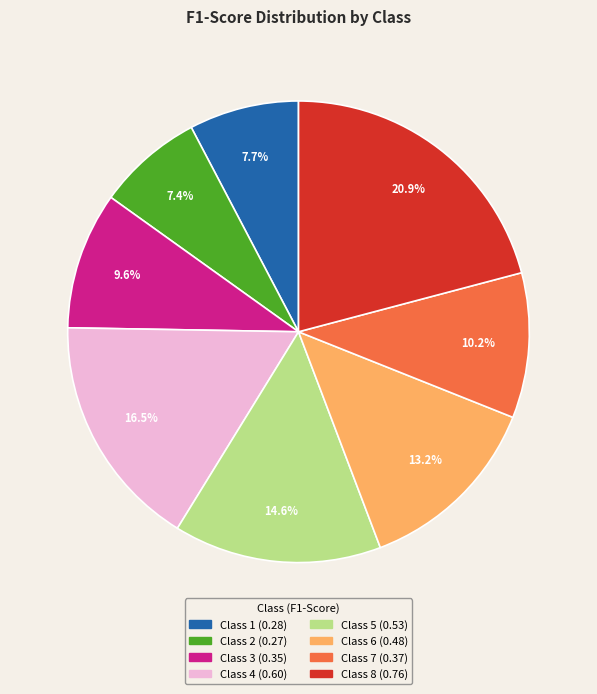

How many slices are in this pie chart?

8